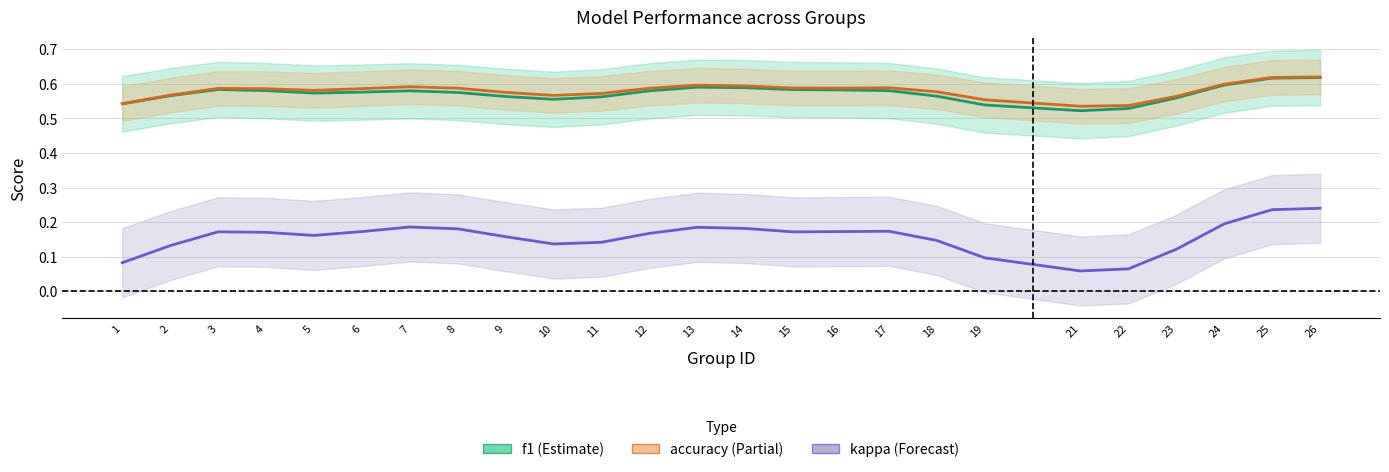

What is the maximum value for kappa?

0.2